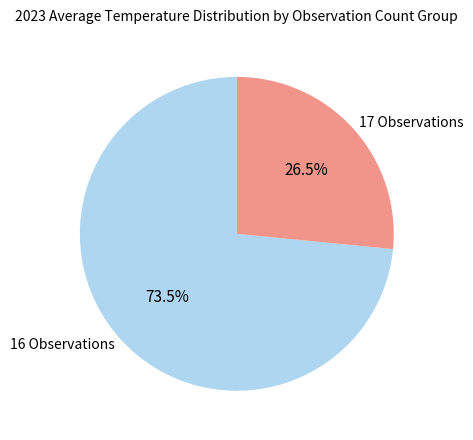

To the nearest percent, what is the difference between the largest and smallest slice percentages?

47%